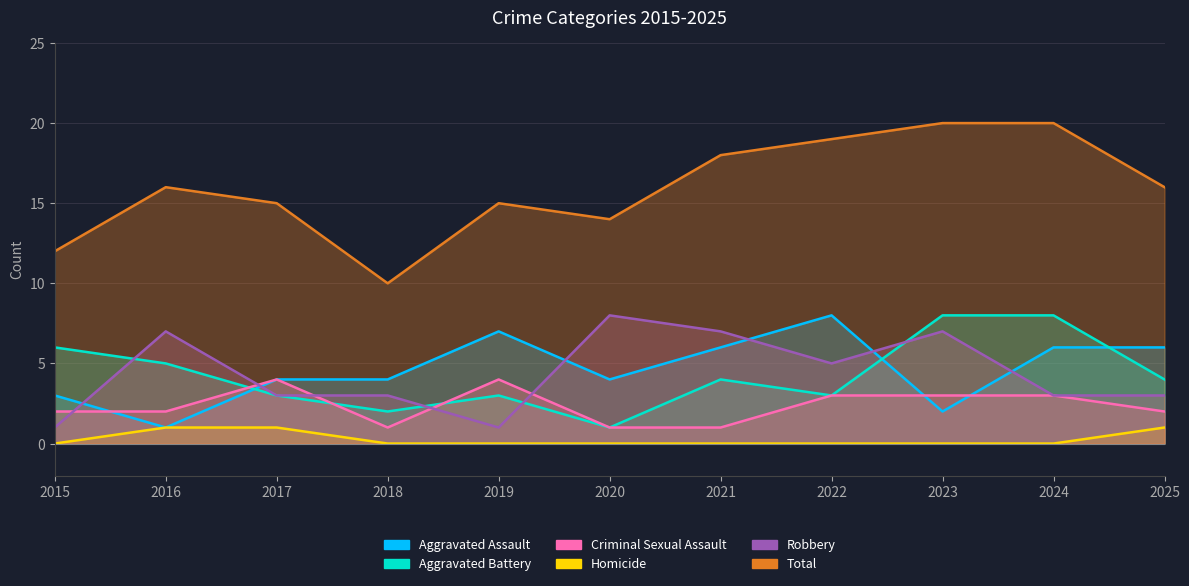

What is the highest value of the Aggravated Battery series?

8